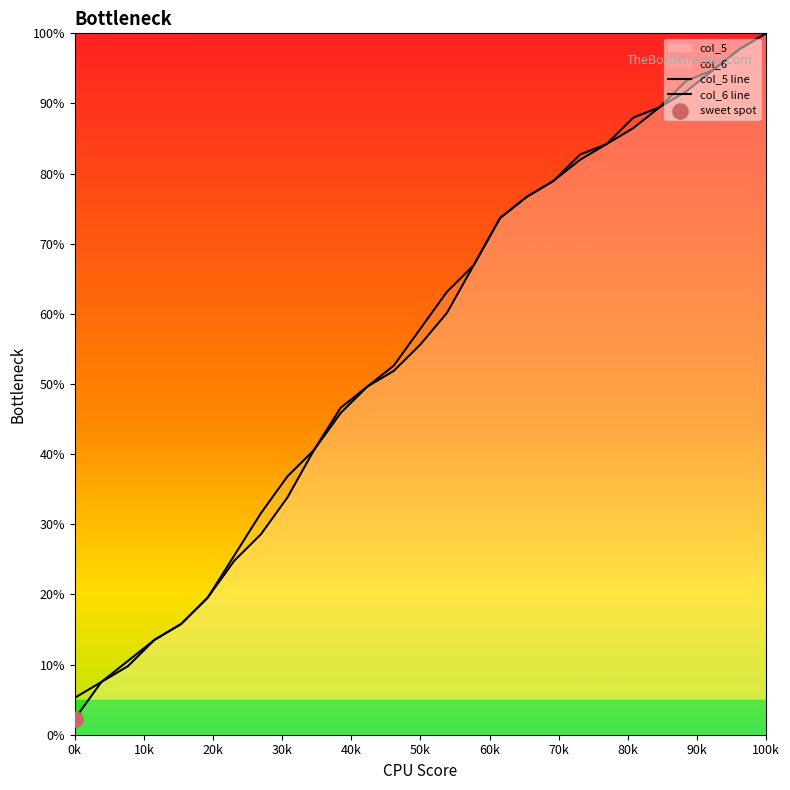

At how many categories does at least one series exceed 12?

24